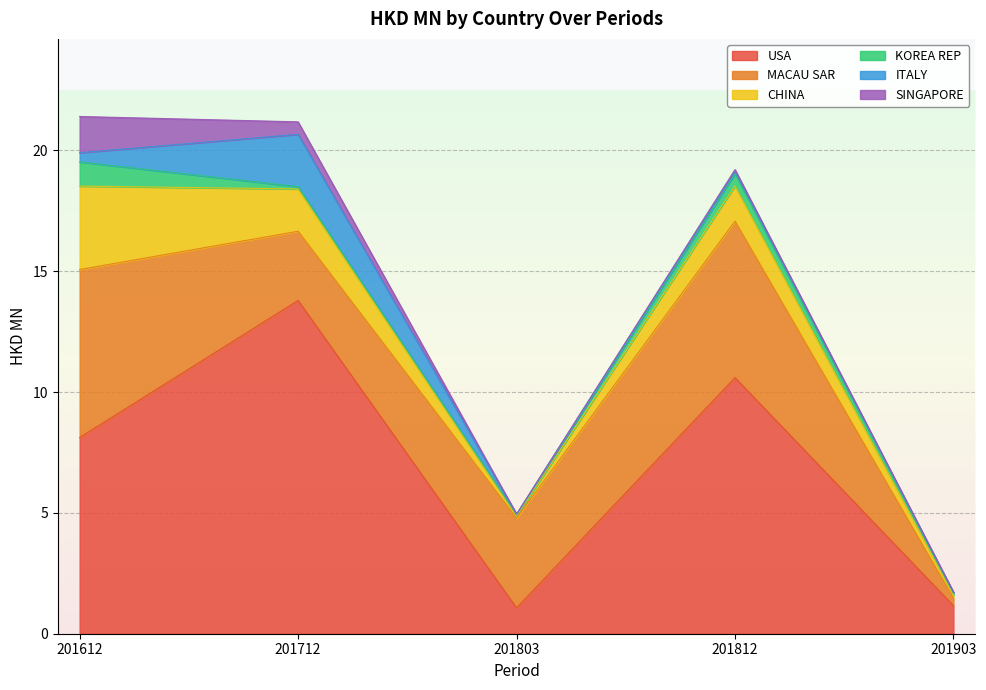

How many distinct data groups are displayed?

6